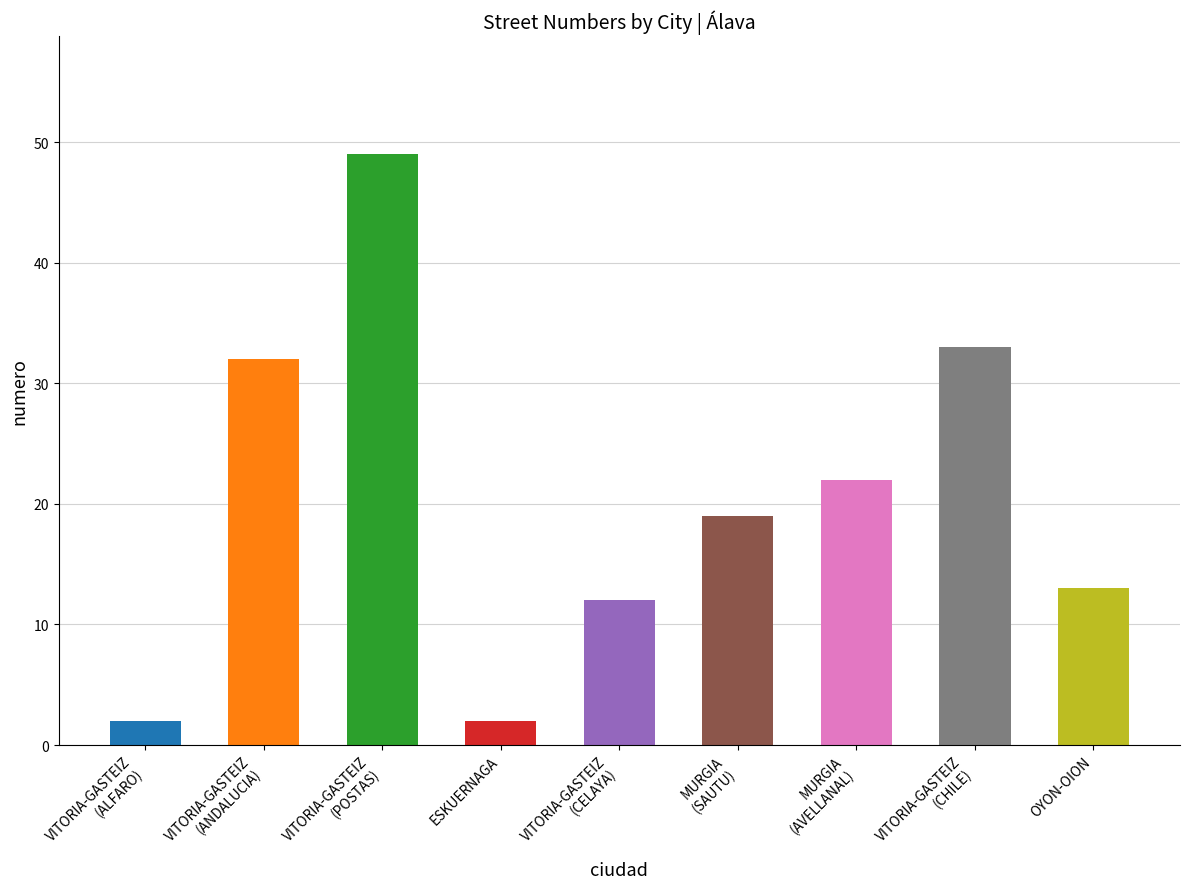

At which label is the value closest to 25?

MURGIA
(AVELLANAL)